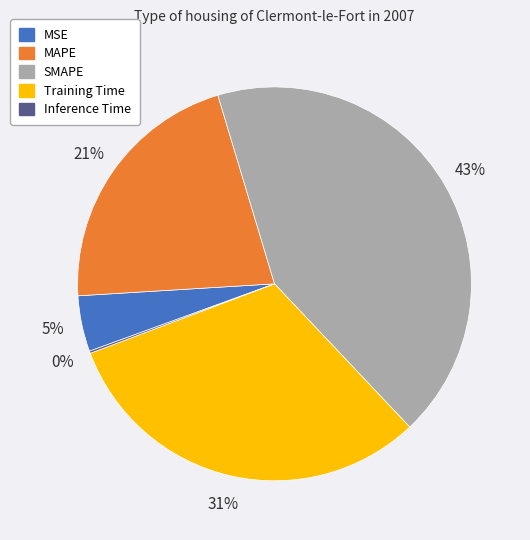

To the nearest percent, what is the average slice percentage?

20%